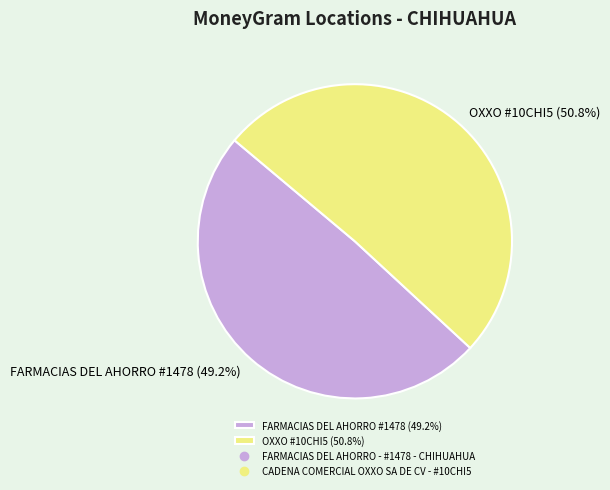

Between FARMACIAS DEL AHORRO #1478 (49.2%) and OXXO #10CHI5 (50.8%), which is larger?

OXXO #10CHI5 (50.8%)